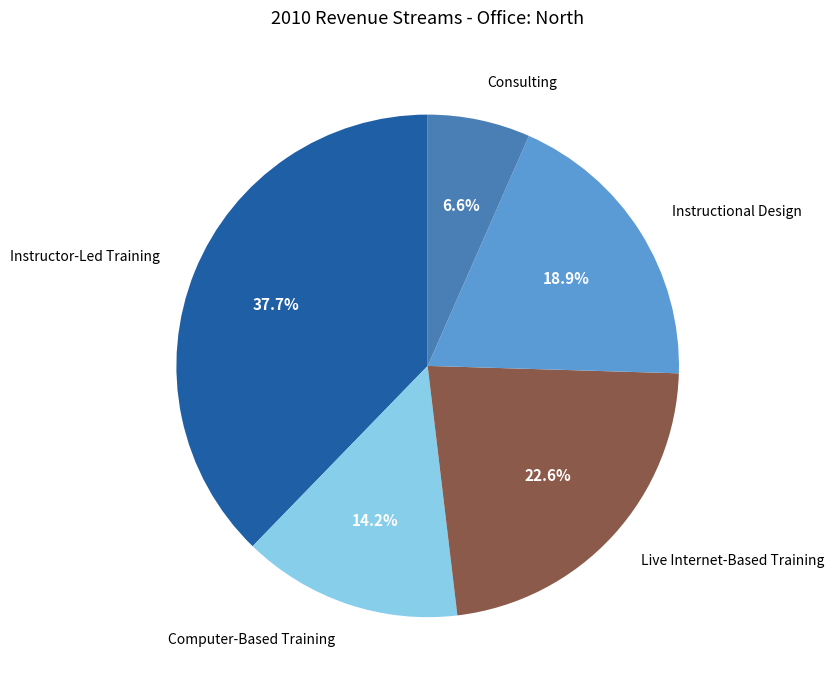

To the nearest percent, what is the average slice percentage?

20%